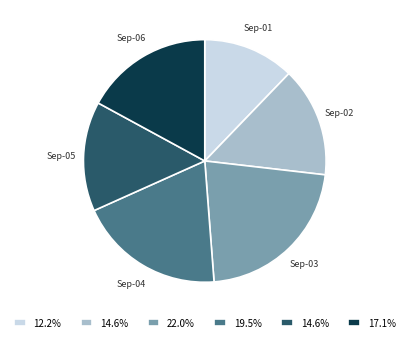

Is there a majority slice in this chart?

No